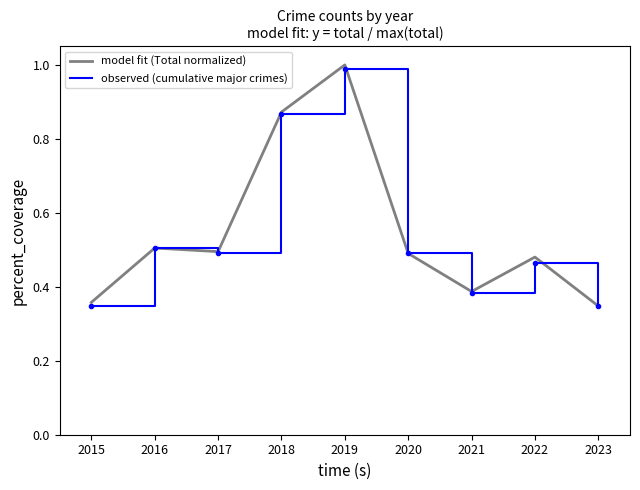

Does the chart display data point markers on the line(s)?

No